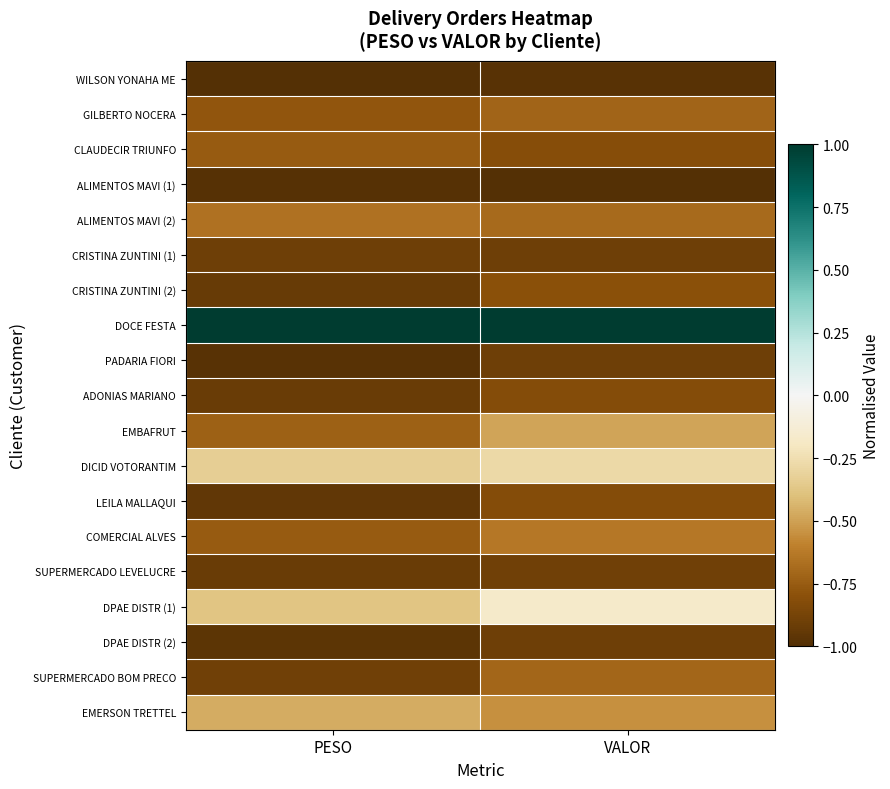

Reading left to right, what are all the values shown in this chart?

WILSON YONAHA ME: PESO=-1.0	VALOR=-1.0
GILBERTO NOCERA: PESO=-0.8	VALOR=-0.7
CLAUDECIR TRIUNFO: PESO=-0.8	VALOR=-0.8
ALIMENTOS MAVI (1): PESO=-1.0	VALOR=-1.0
ALIMENTOS MAVI (2): PESO=-0.7	VALOR=-0.7
CRISTINA ZUNTINI (1): PESO=-0.9	VALOR=-0.9
CRISTINA ZUNTINI (2): PESO=-0.9	VALOR=-0.8
DOCE FESTA: PESO=1.0	VALOR=1.0
PADARIA FIORI: PESO=-1.0	VALOR=-0.9
ADONIAS MARIANO: PESO=-0.9	VALOR=-0.8
EMBAFRUT: PESO=-0.7	VALOR=-0.5
DICID VOTORANTIM: PESO=-0.3	VALOR=-0.3
LEILA MALLAQUI: PESO=-1.0	VALOR=-0.8
COMERCIAL ALVES: PESO=-0.8	VALOR=-0.6
SUPERMERCADO LEVELUCRE: PESO=-0.9	VALOR=-0.9
DPAE DISTR (1): PESO=-0.4	VALOR=-0.2
DPAE DISTR (2): PESO=-1.0	VALOR=-0.9
SUPERMERCADO BOM PRECO: PESO=-0.9	VALOR=-0.7
EMERSON TRETTEL: PESO=-0.5	VALOR=-0.5